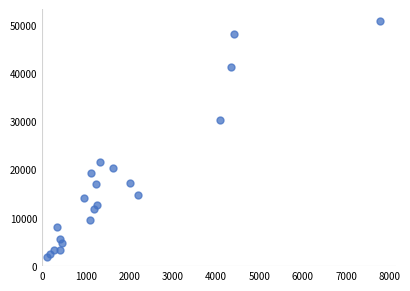

What is the range of Y values (max minus min)?

49022